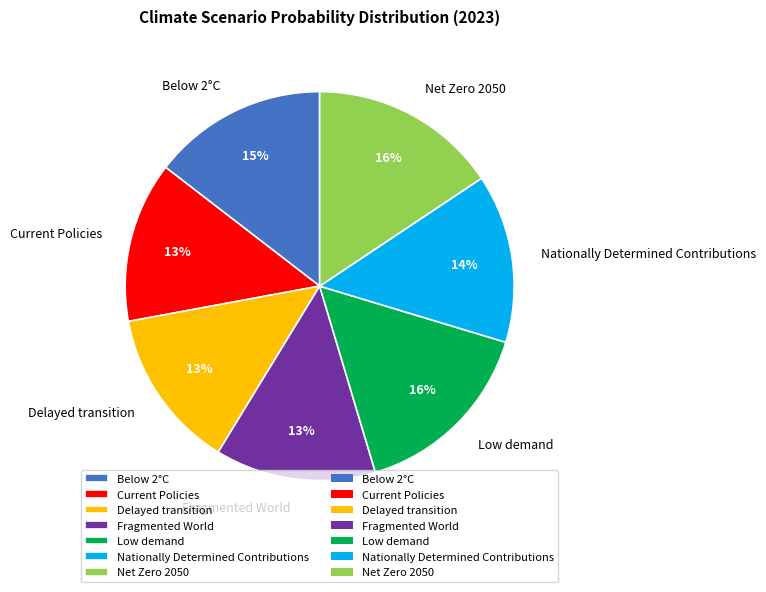

To the nearest percent, what portion does Fragmented World represent?

13%